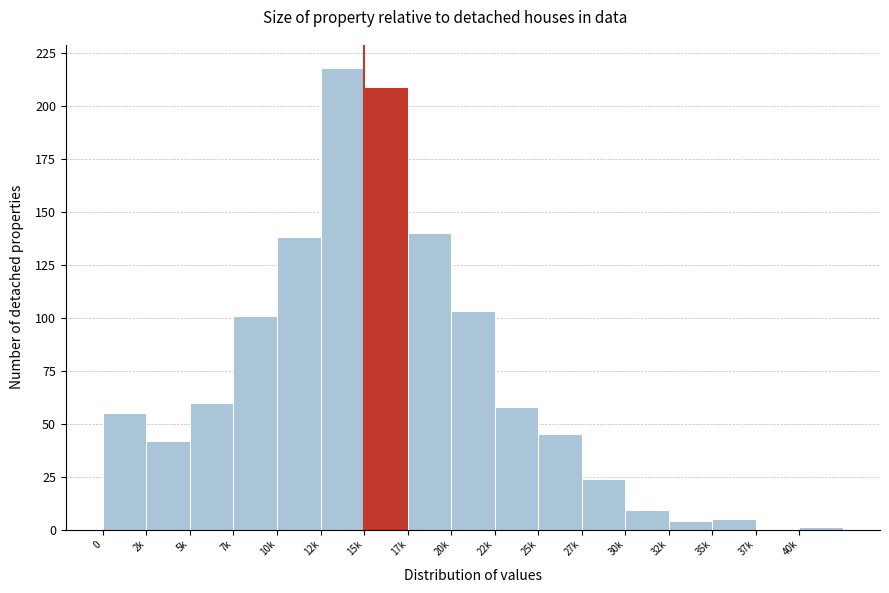

Reading left to right, list all the values displayed in this chart.

0=55	2k=42	5k=60	7k=101	10k=138	12k=218	15k=209	17k=140	20k=103	22k=58	25k=45	27k=24	30k=9	32k=4	35k=5	37k=0	40k=1